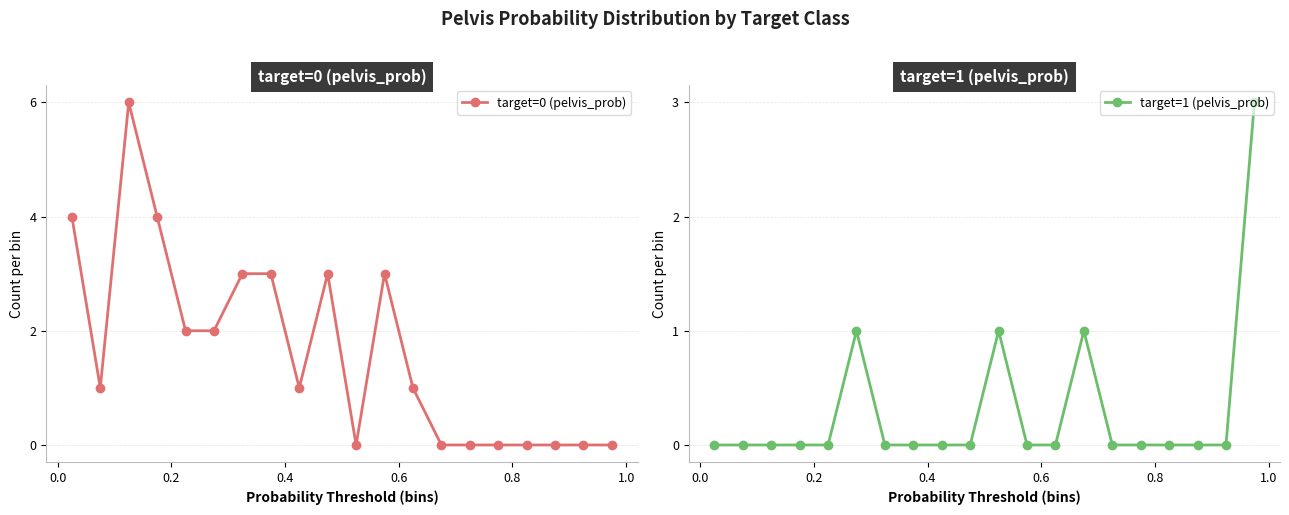

Reading left to right, what are all the values shown in this chart?

target=0 (pelvis_prob): 4	1	6	4	2	2	3	3	1	3	0	3	1	0	0	0	0	0	0	0
target=1 (pelvis_prob): 0	0	0	0	0	1	0	0	0	0	1	0	0	1	0	0	0	0	0	3